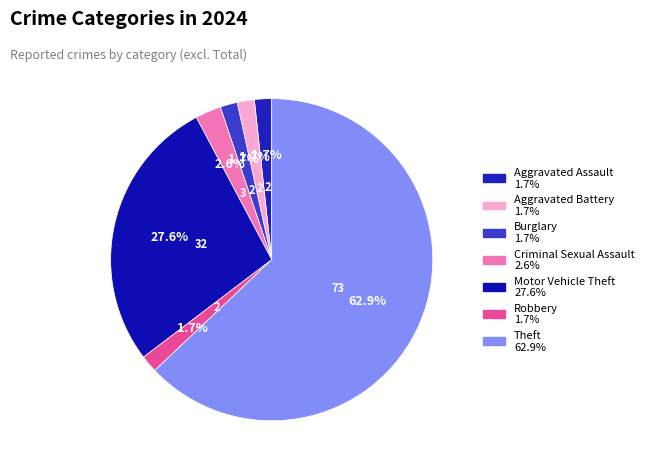

What is the change in value from Aggravated Assault to Theft?

+71